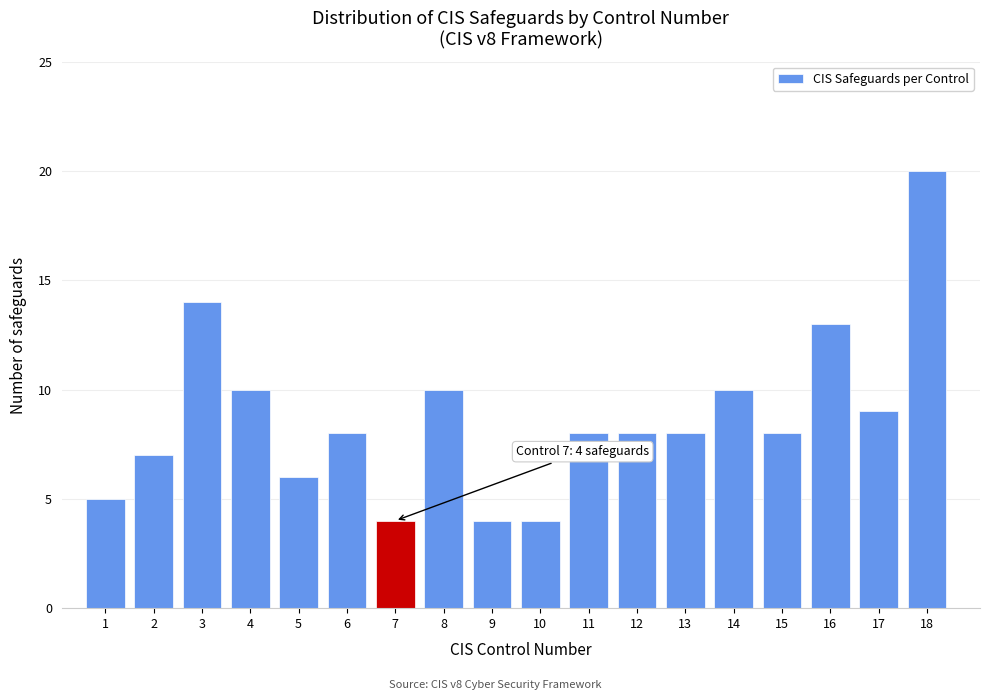

Reading left to right, extract all data points from this chart.

1=5	2=7	3=14	4=10	5=6	6=8	7=4	8=10	9=4	10=4	11=8	12=8	13=8	14=10	15=8	16=13	17=9	18=20